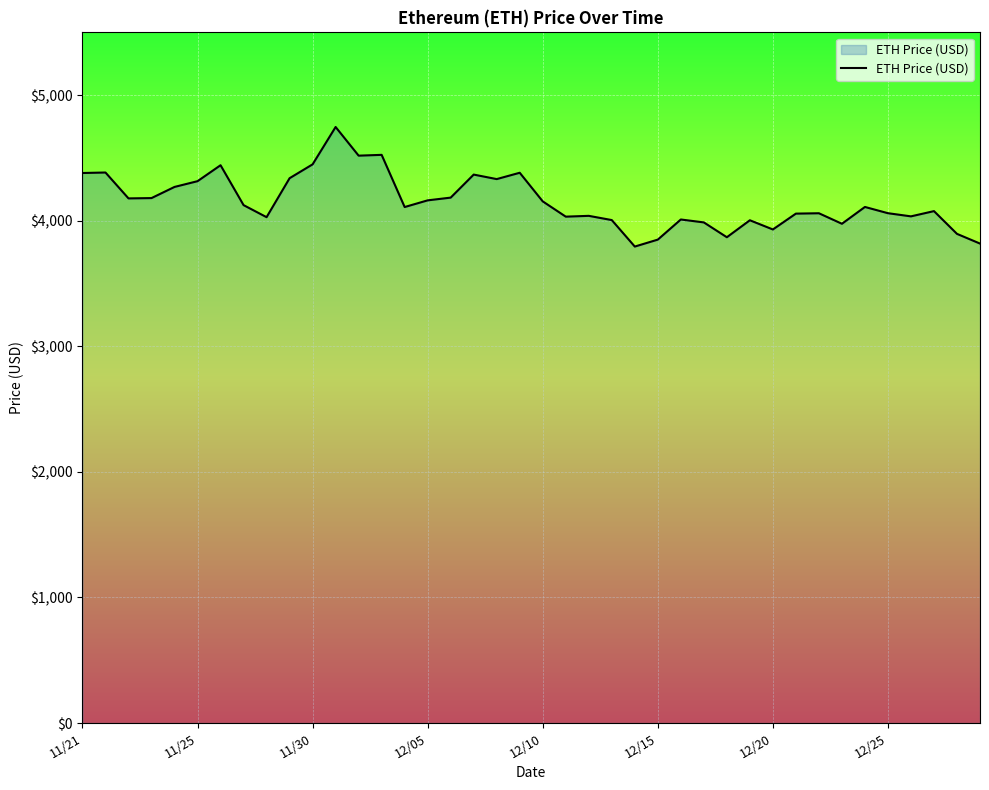

What is the maximum value shown in the chart?

4746.4